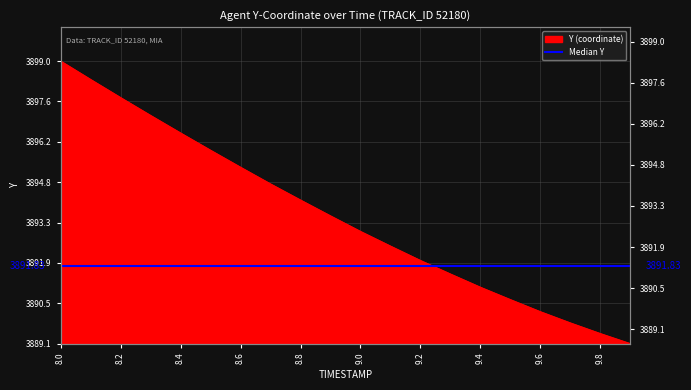

Which category has the lowest value across all series?

9.9